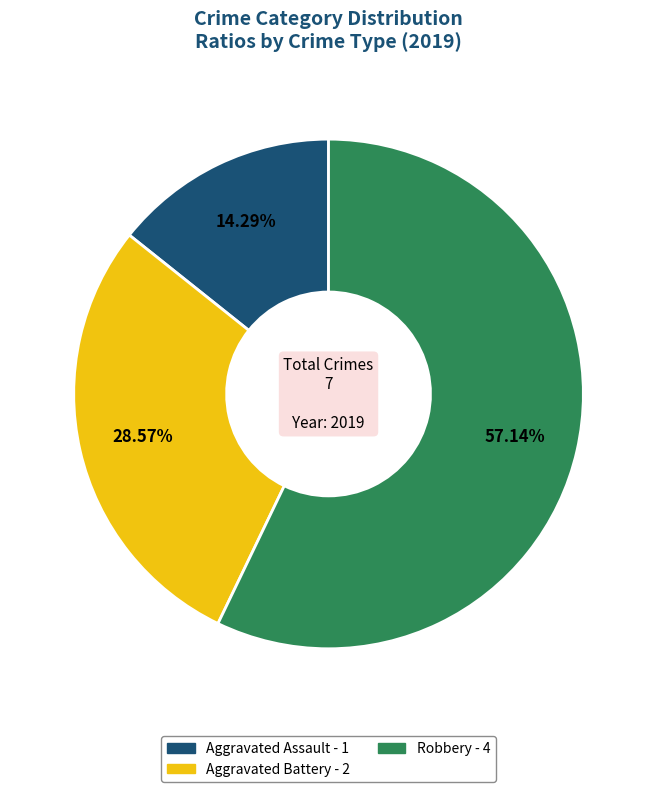

How many segments does this pie chart have?

3